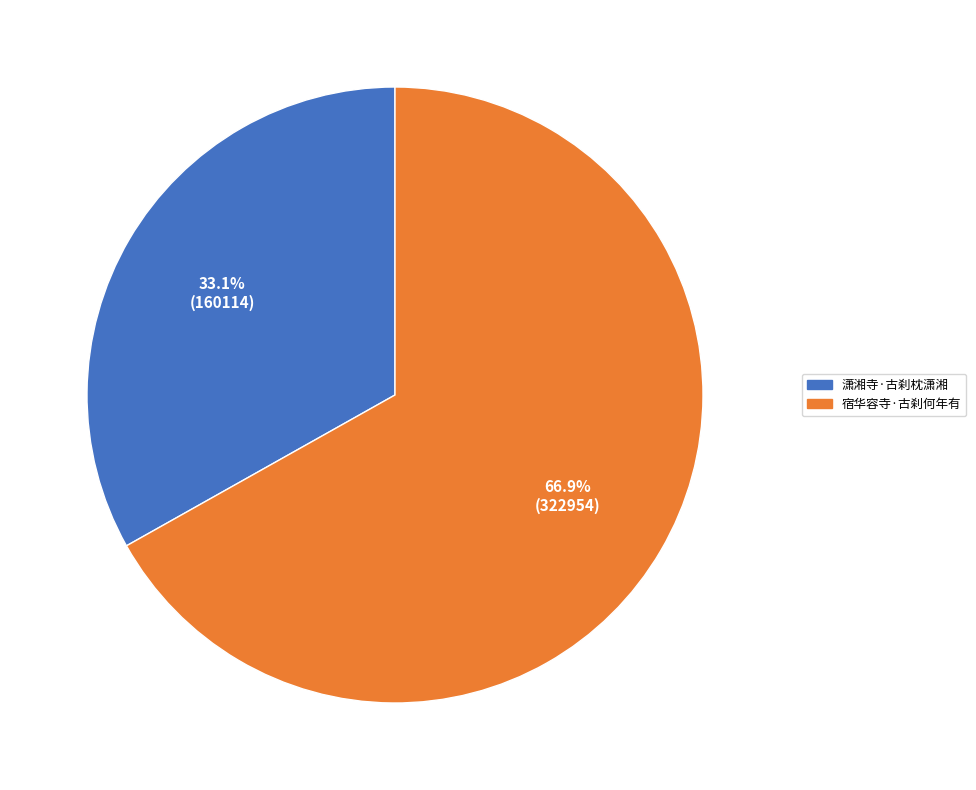

What percentage do 宿华容寺·古刹何年有 and 潇湘寺·古刹枕潇湘 together represent?

100.0%